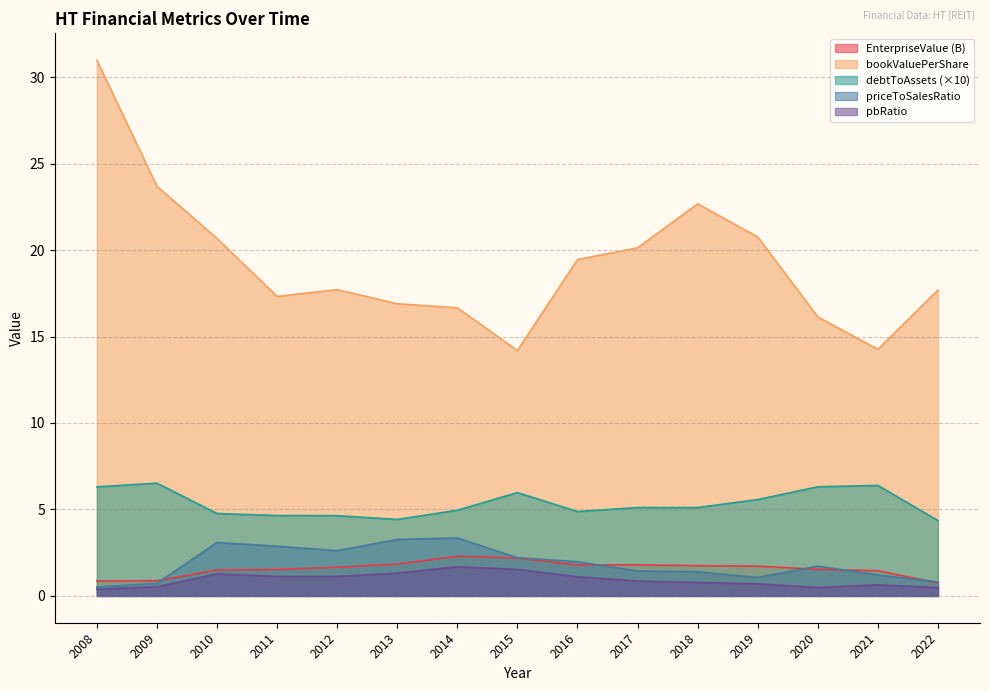

At how many categories does at least one series exceed 11?

15